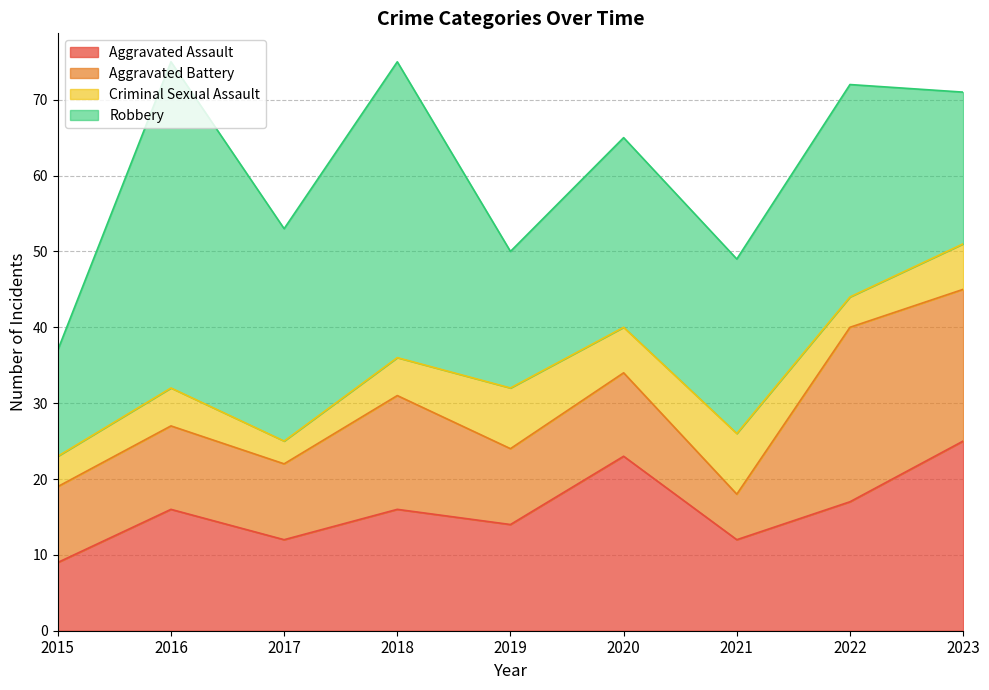

What is the total value across all series at 2018?

75